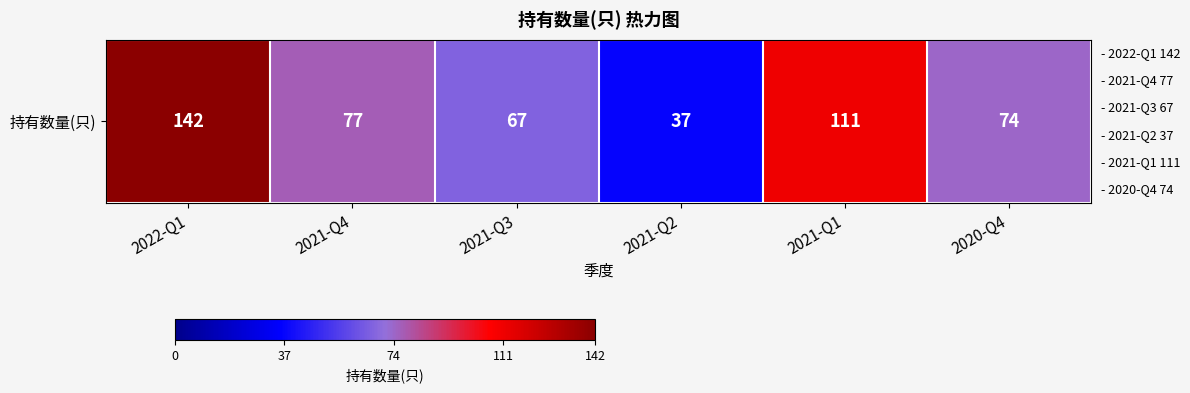

True or false: the data shows 77 at 2021-Q4.

True